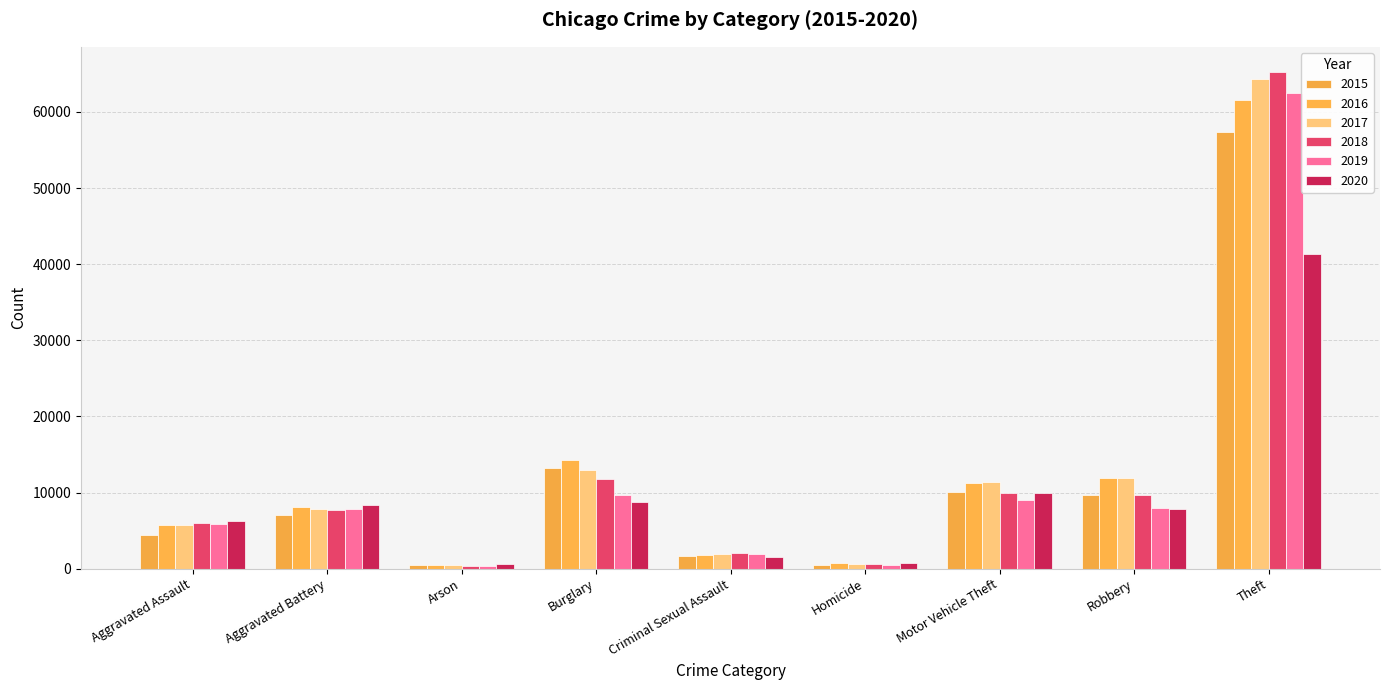

What is the label of the 4th bar from the right?

Homicide